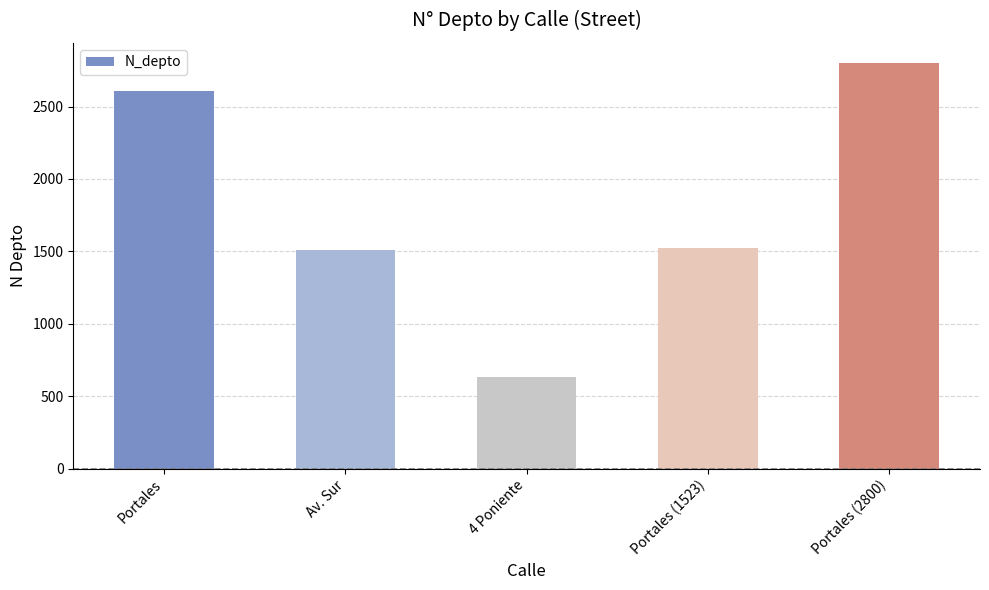

Is it true that the value at Av. Sur is 306?

False